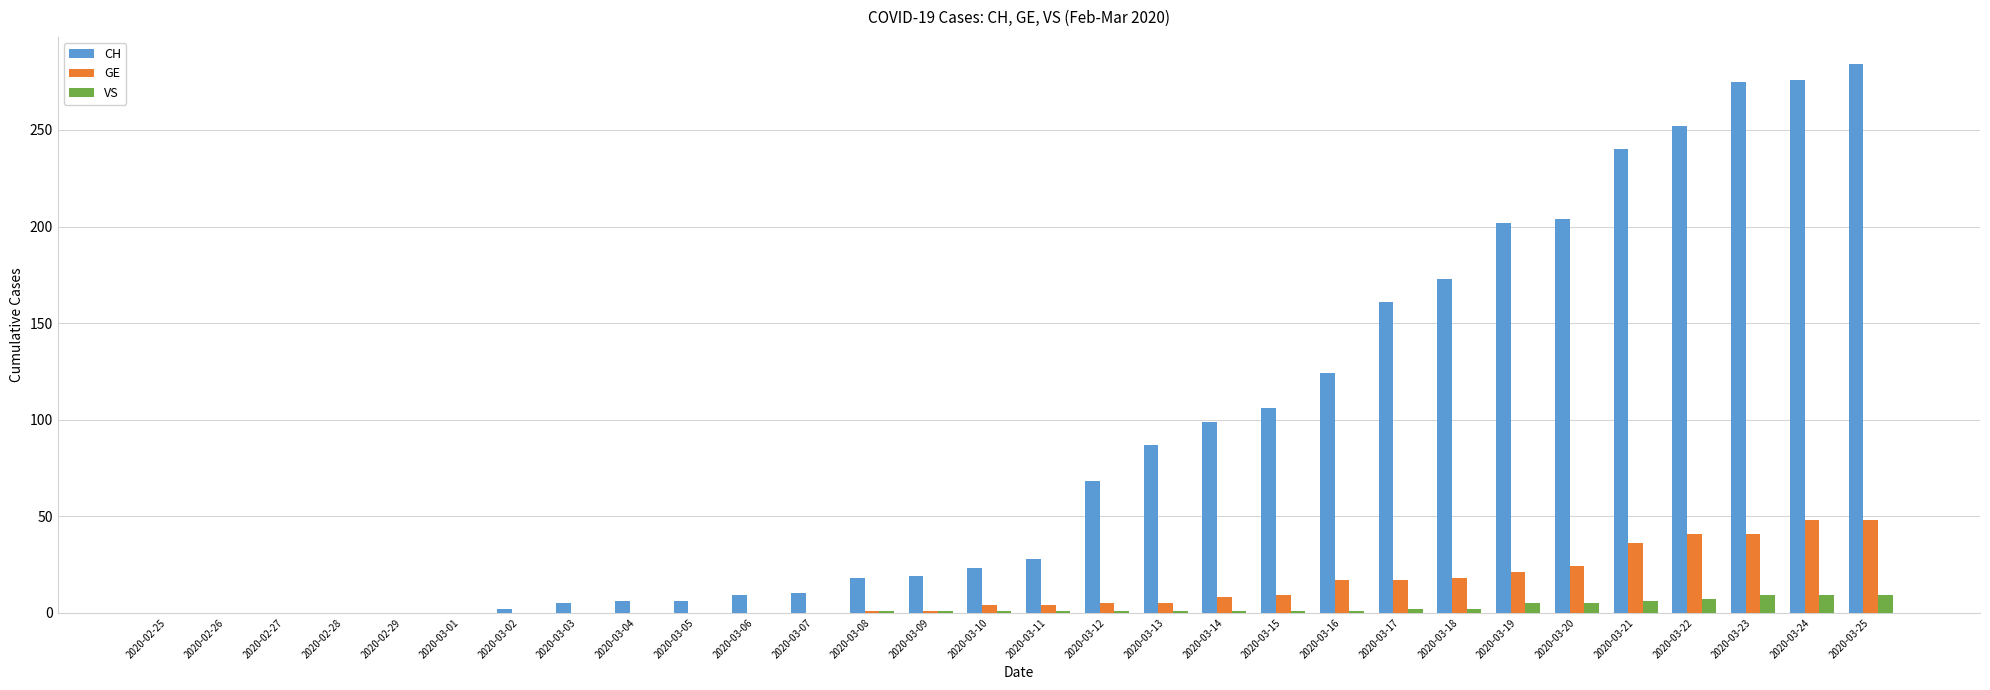

Is the value of CH at 2020-03-10 greater than the value of GE at 2020-03-10?

Yes